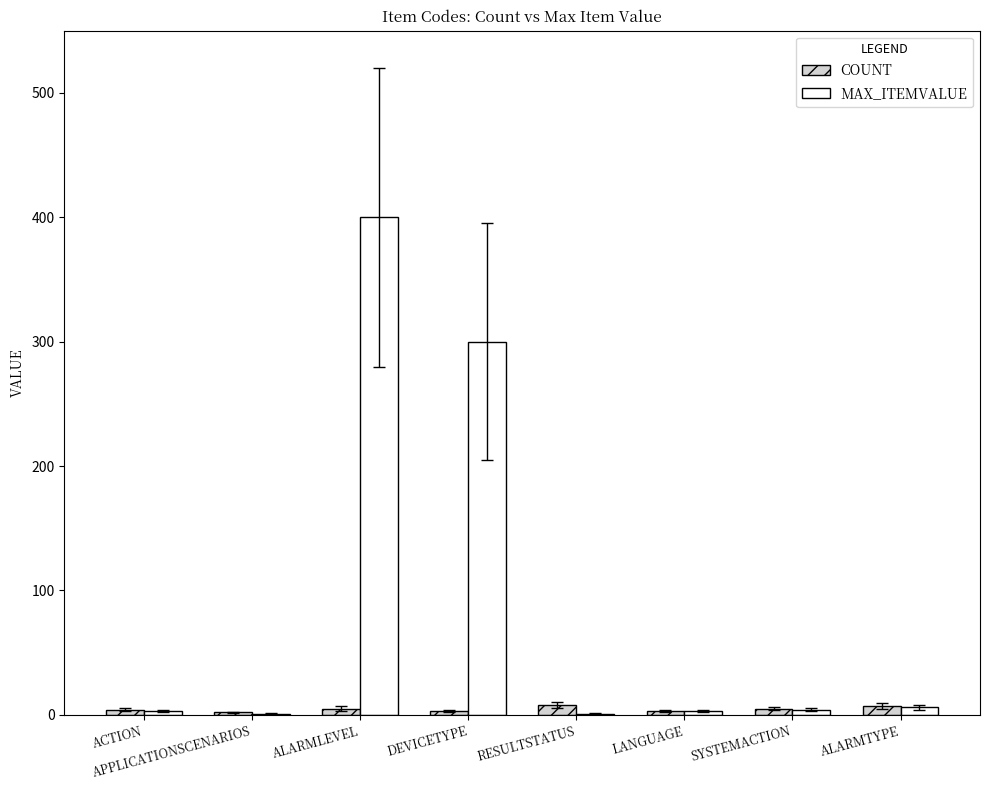

True or false: MAX_ITEMVALUE has a value of 120 at DEVICETYPE.

False